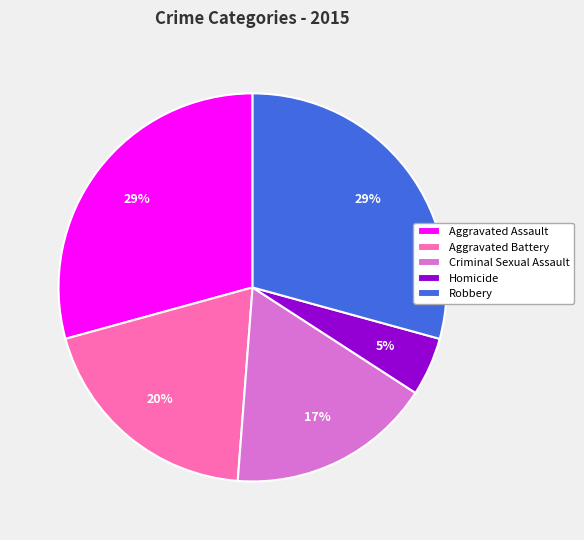

Does Homicide represent more than half of the total?

No